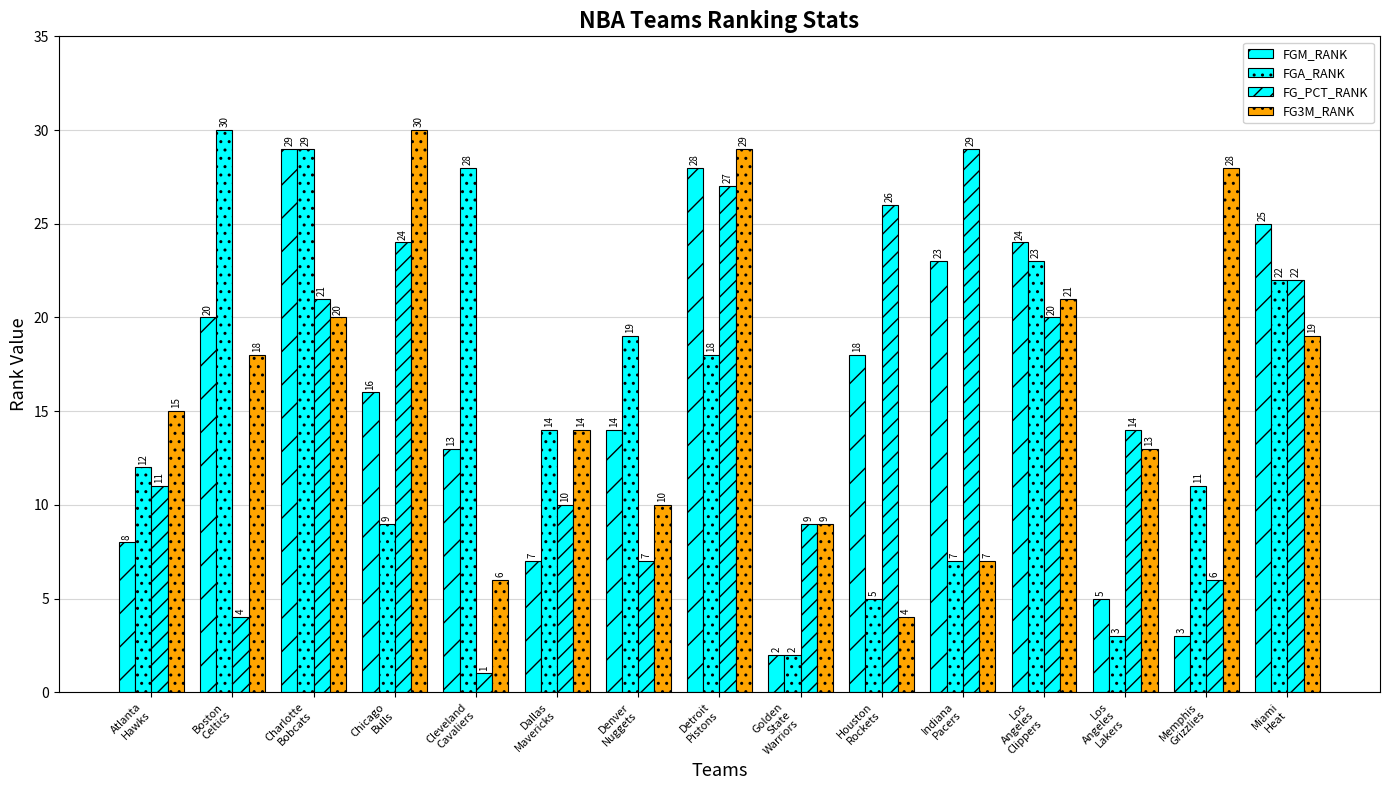

True or false: FG_PCT_RANK has a value of 40 at Chicago
Bulls.

False